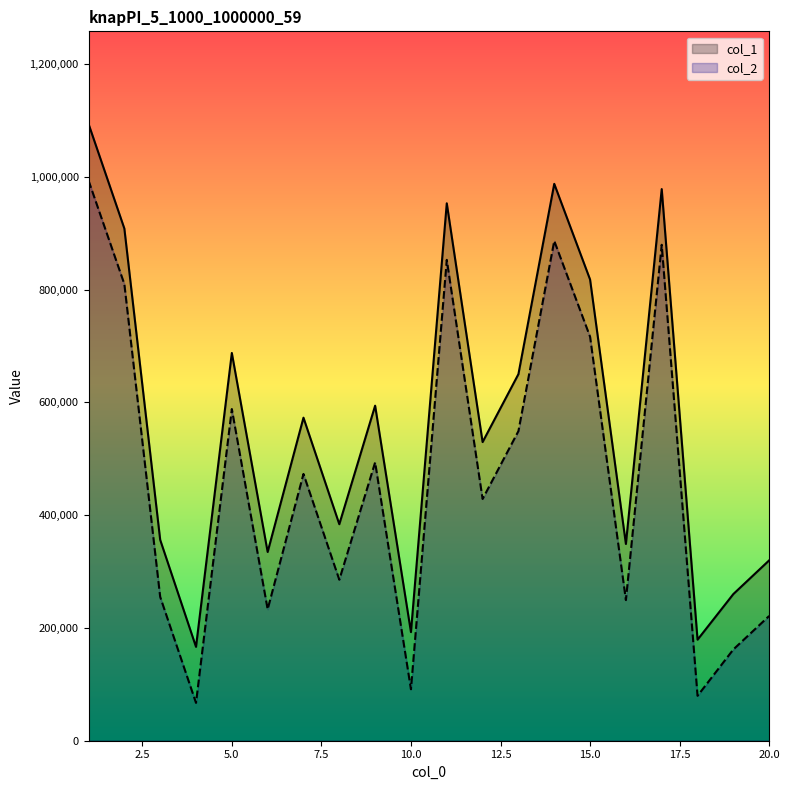

Is it true that col_1 equals 383891 at 8?

True